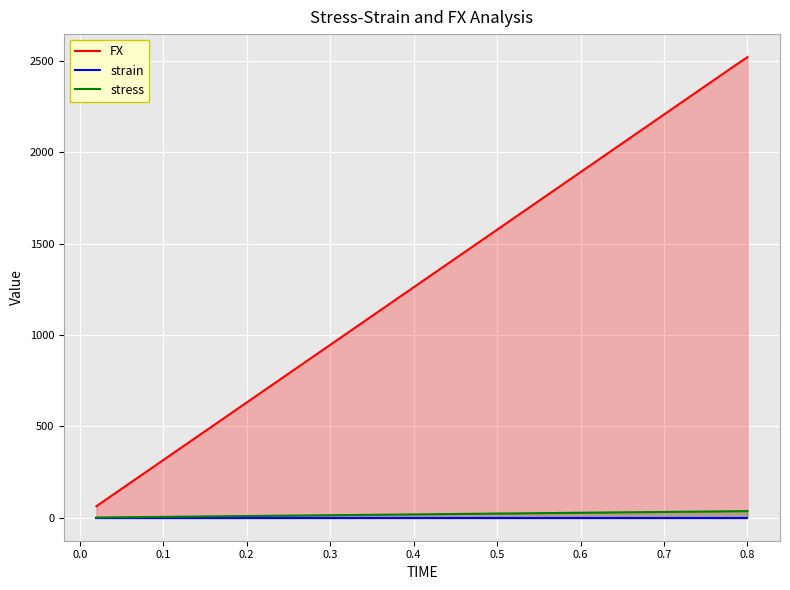

How many data points does each series have?

40